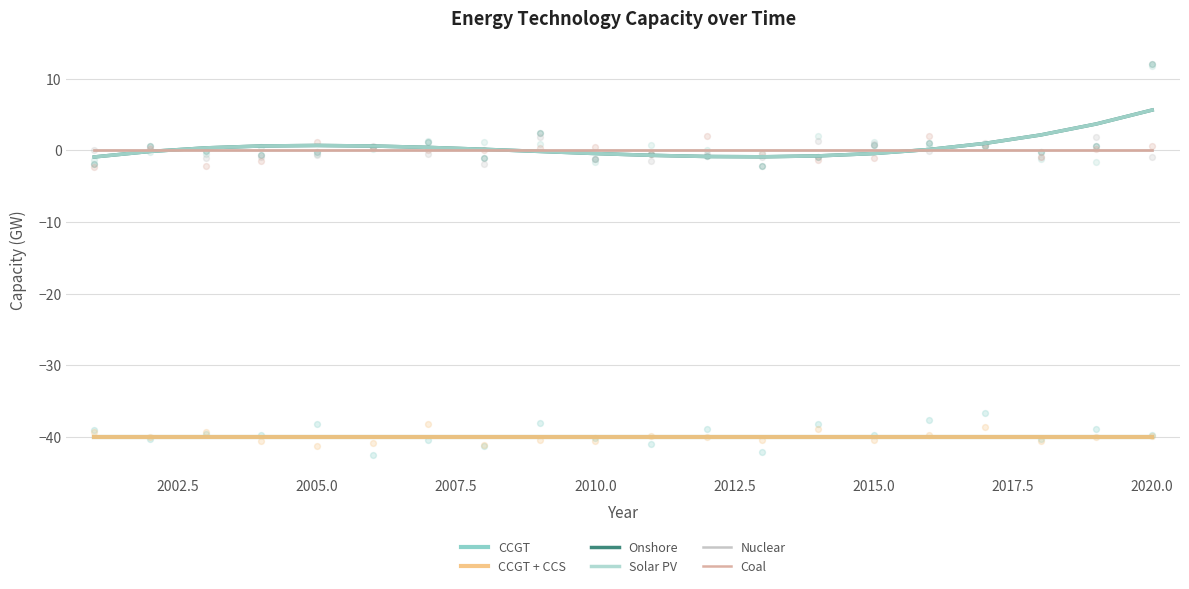

What is the total value across all series at 2017.5?

-79.7